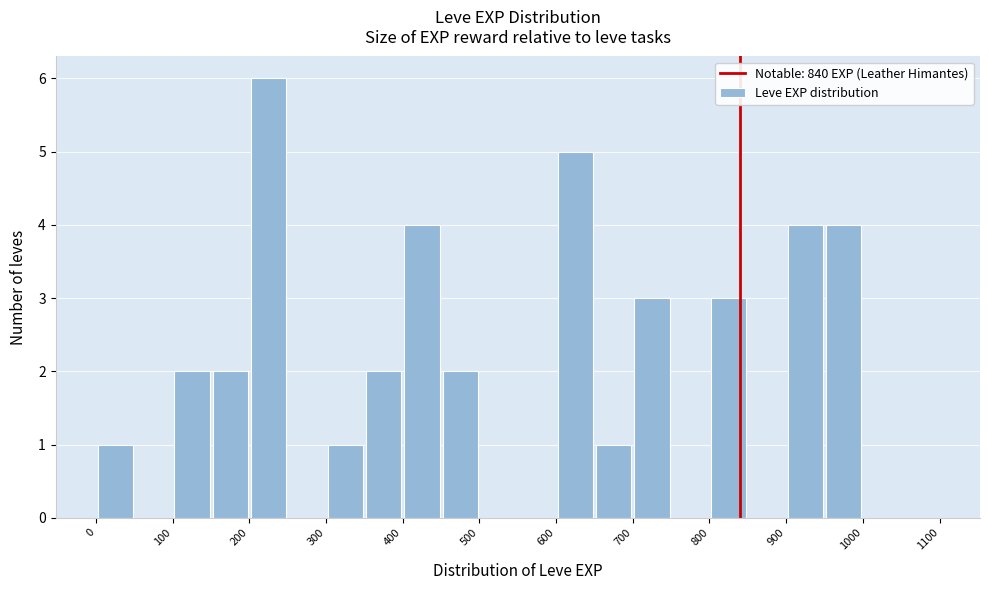

Reading left to right, transcribe this chart: for each bar, give the range it covers on the x-axis and its height. The values are not printed on the chart, so give them approximately, as read against the axis.

0 to 50: 1
50 to 100: 0
100 to 150: 2
150 to 200: 2
200 to 250: 6
250 to 300: 0
300 to 350: 1
350 to 400: 2
400 to 450: 4
450 to 500: 2
500 to 550: 0
550 to 600: 0
600 to 650: 5
650 to 700: 1
700 to 750: 3
750 to 800: 0
800 to 850: 3
850 to 900: 0
900 to 950: 4
950 to 1000: 4
1000 to 1050: 0
1050 to 1100: 0